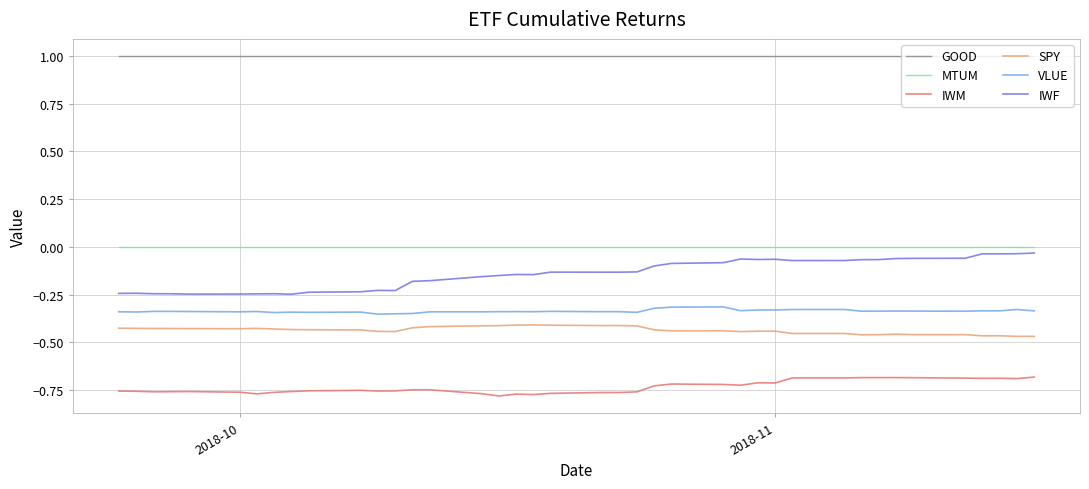

Which series has the largest total across all categories?

GOOD